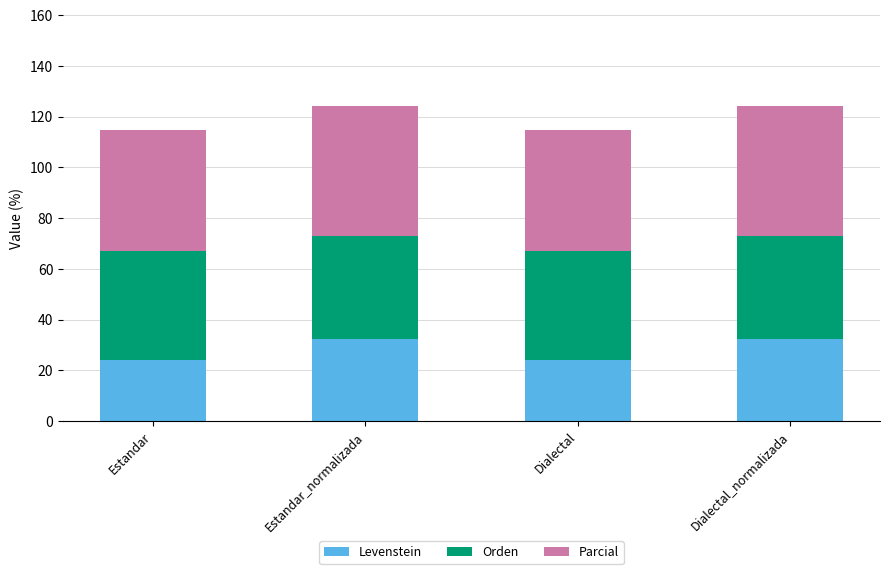

What is the approximate value of Levenstein at Dialectal?

23.9